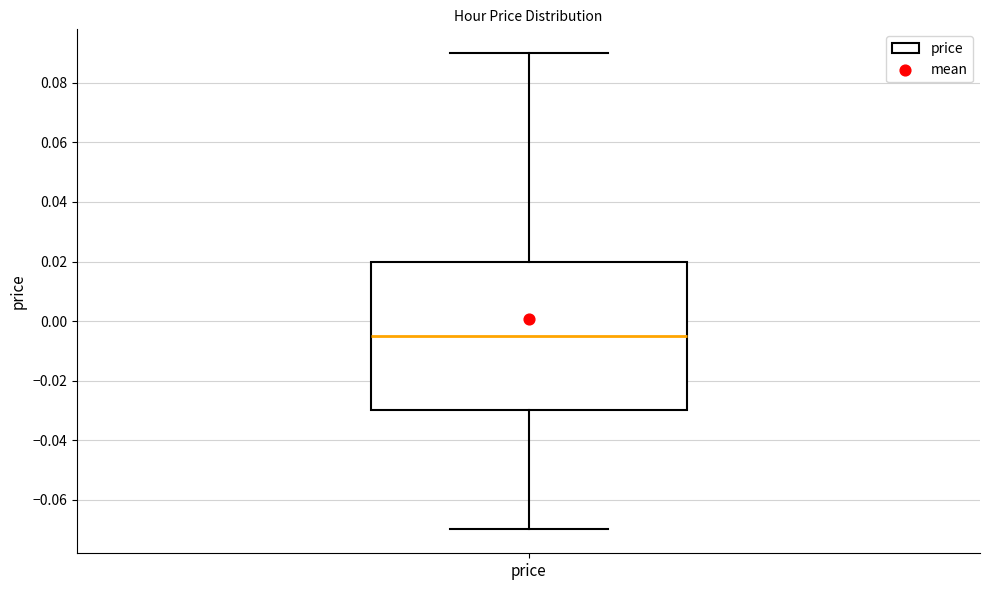

Read this box plot against the y-axis: the position of the median line, the range covered by the box, and the ends of both whiskers. The values are not printed on the chart, so give them approximately, as read against the axis.

median -0.004, box -0.030 to 0.020, whiskers -0.070 to 0.090